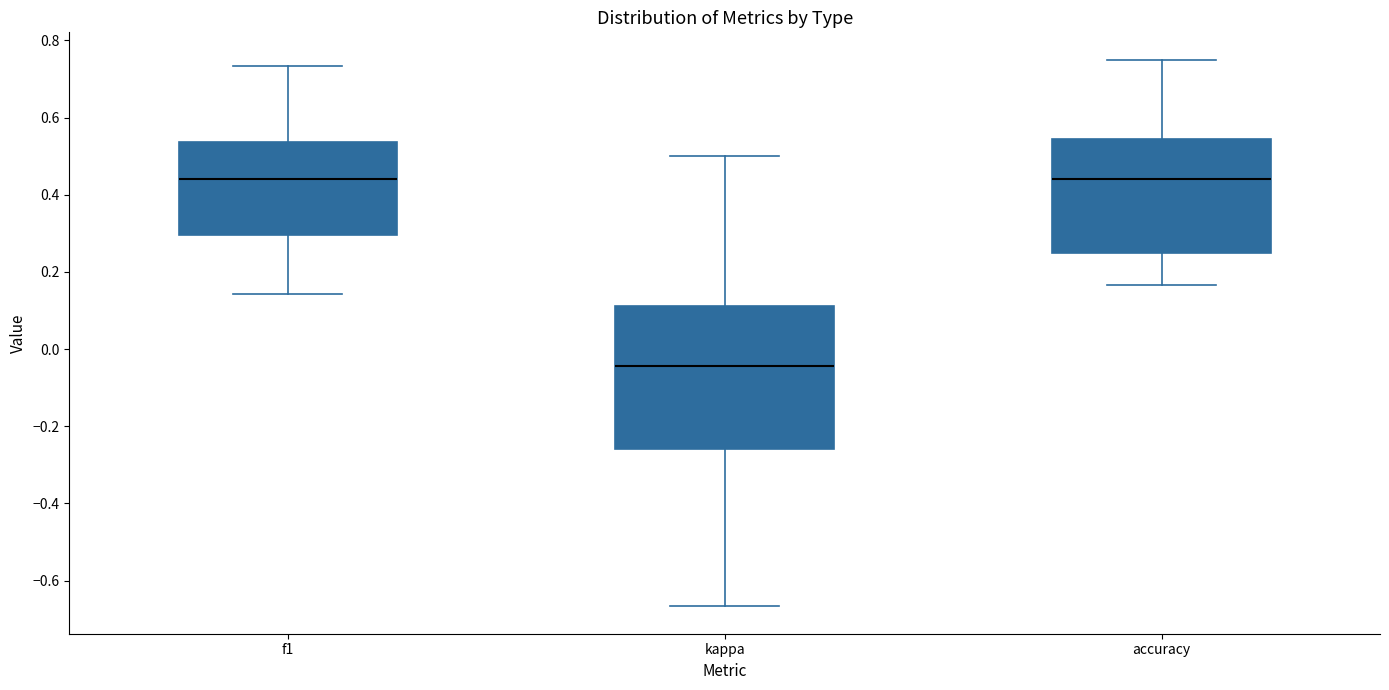

Reading left to right, read every box against the y-axis: the position of its median line, the range the box covers, and the ends of its whiskers. The values are not printed on the chart, so give them approximately, as read against the axis.

f1: median 0.44, box 0.30 to 0.54, whiskers 0.14 to 0.74
kappa: median -0.04, box -0.26 to 0.12, whiskers -0.66 to 0.50
accuracy: median 0.44, box 0.26 to 0.54, whiskers 0.16 to 0.76